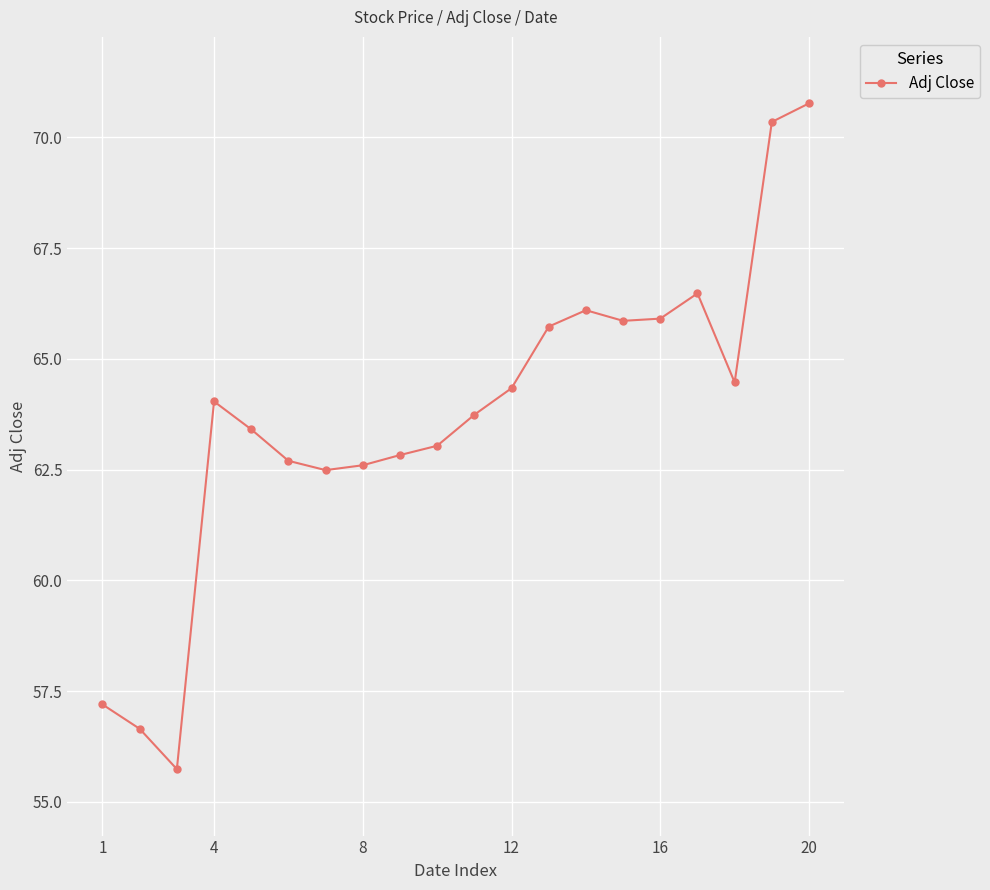

How many points are lower than both their immediate neighbors (excluding endpoints)?

4